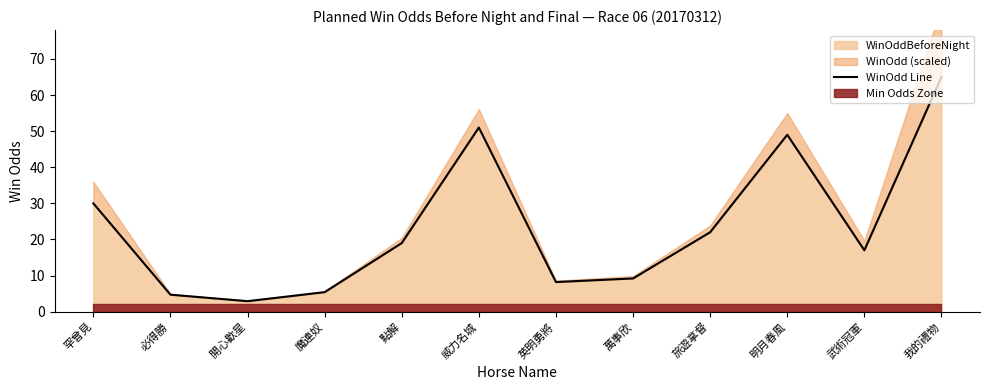

How many points are higher than both their immediate neighbors (excluding endpoints)?

2